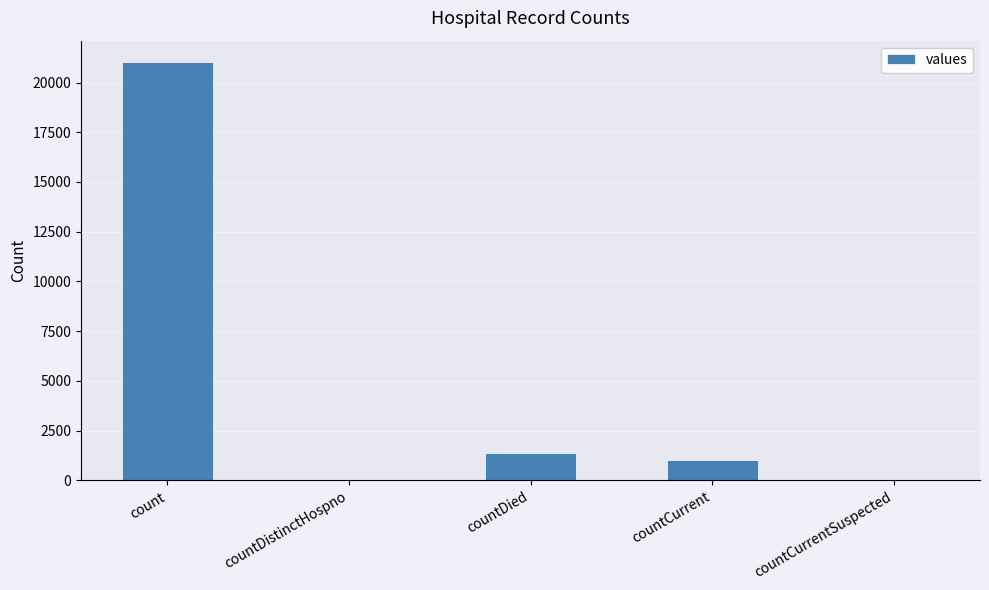

Are the bars horizontal?

No